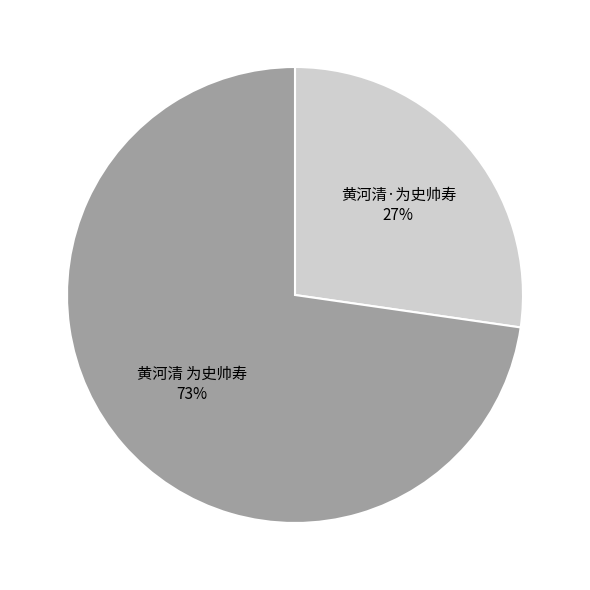

To the nearest percent, what is the average slice percentage?

50%